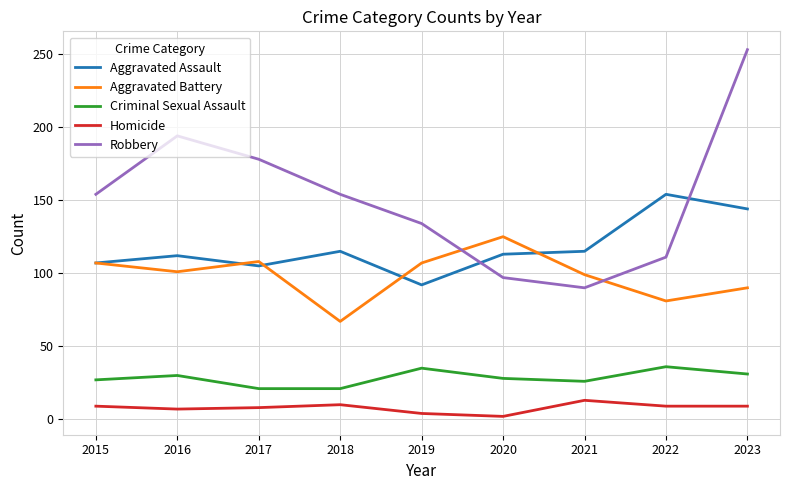

The value of Robbery at 2022 is 111. True or false?

True